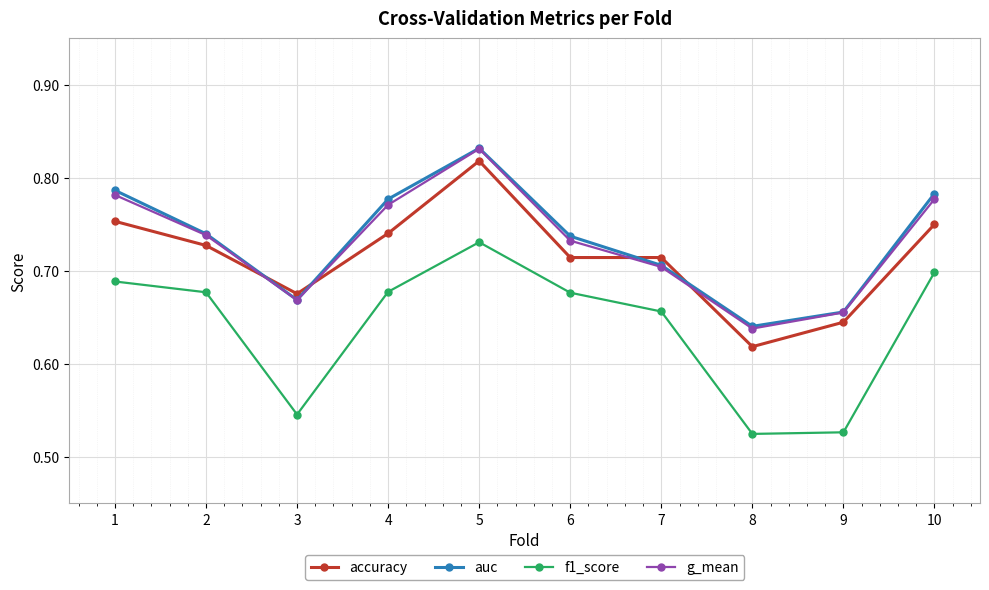

At which category does accuracy reach its first local peak?

5